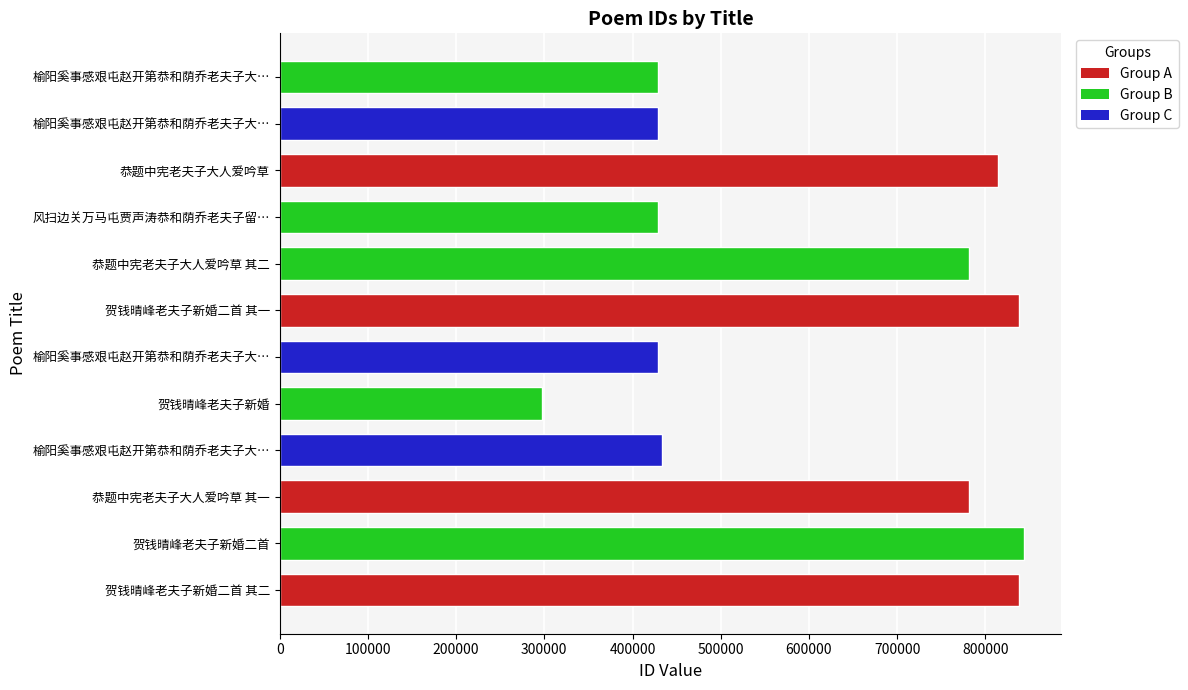

How many bars are there in total?

12